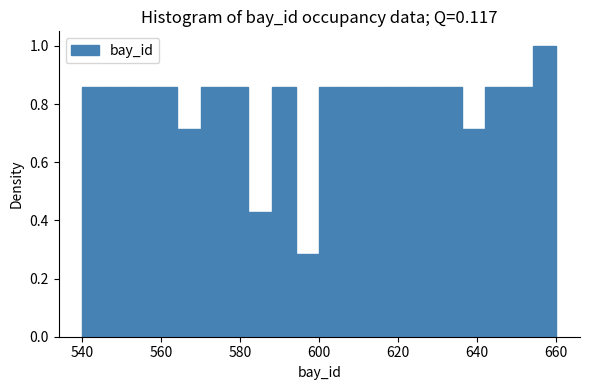

Read against the x-axis, roughly where is the centre of the tallest bar?

658